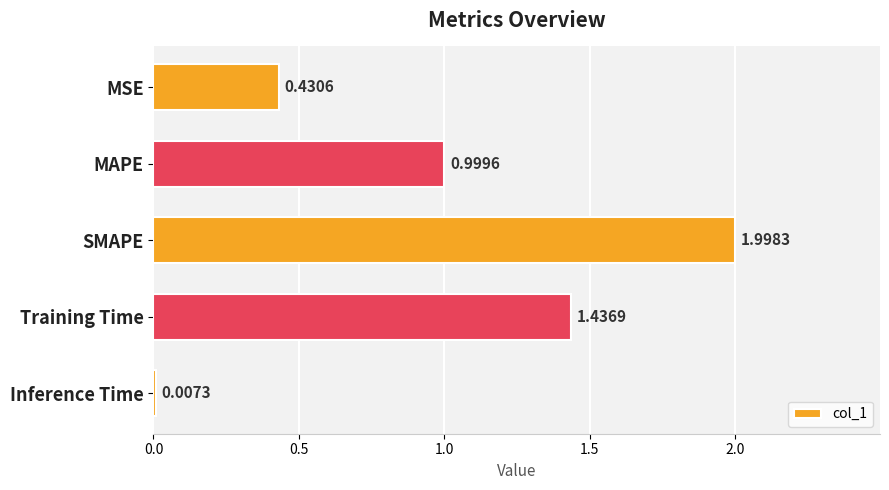

What is the sum of the values at MSE and SMAPE?

2.4